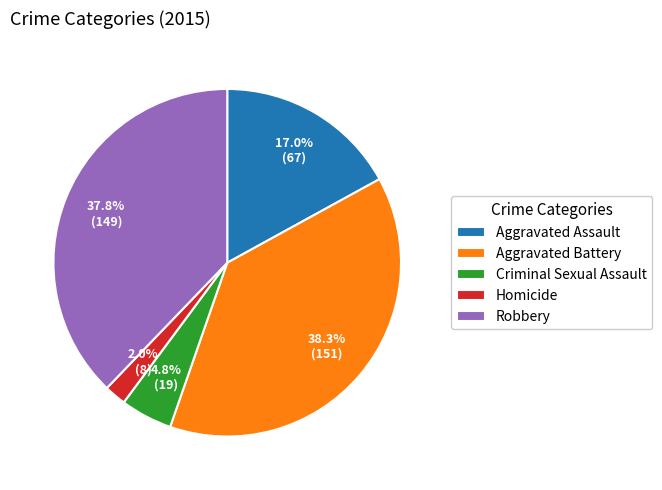

What percentage is the Aggravated Assault slice, to the nearest percent?

17%